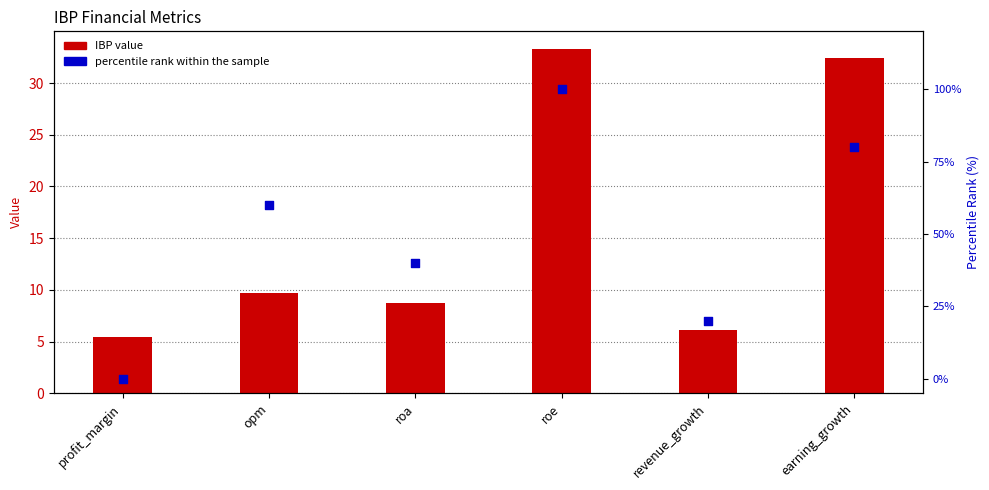

Which series reaches the minimum Y coordinate?

percentile rank within the sample